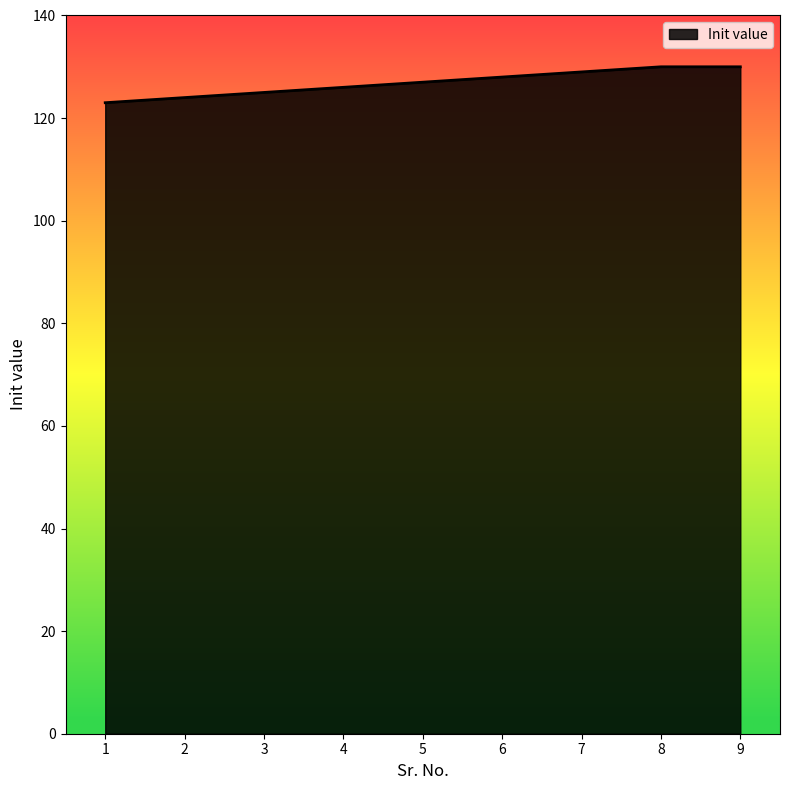

What is the approximate value at 3?

125